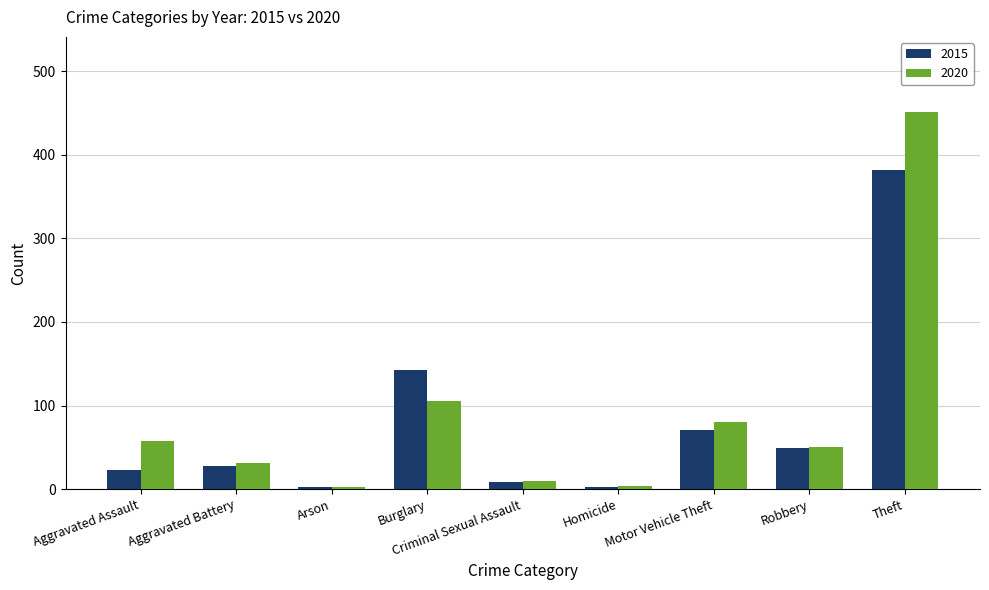

What is the sum of the 2015 values at Homicide and Theft?

384